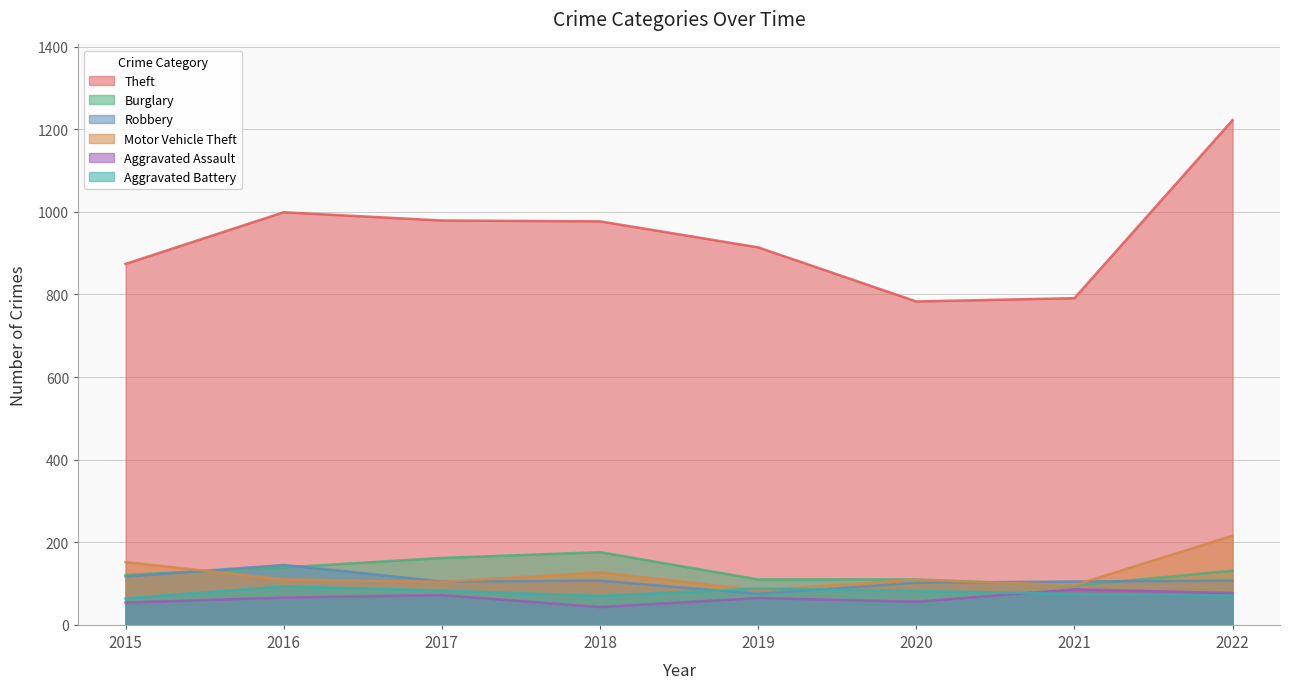

Is it true that Burglary equals 131 at 2022?

True